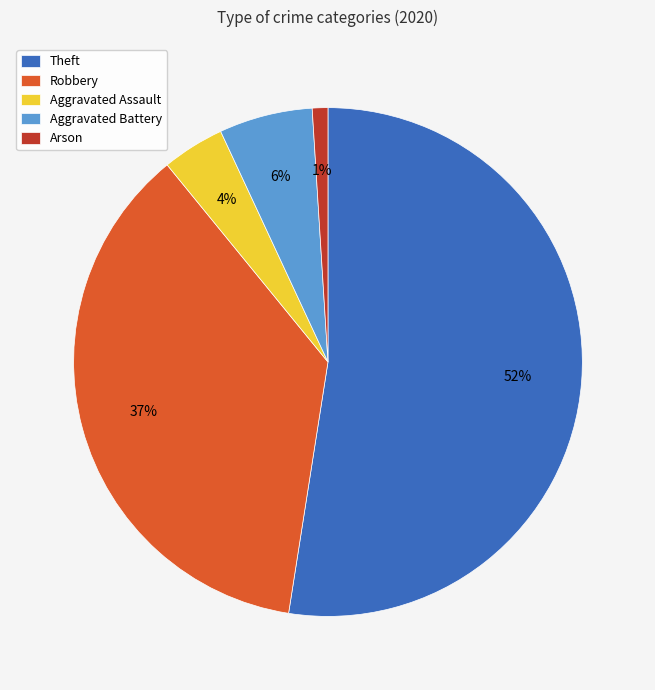

Approximately how many times larger is the value at Aggravated Battery compared to Aggravated Assault?

1.5